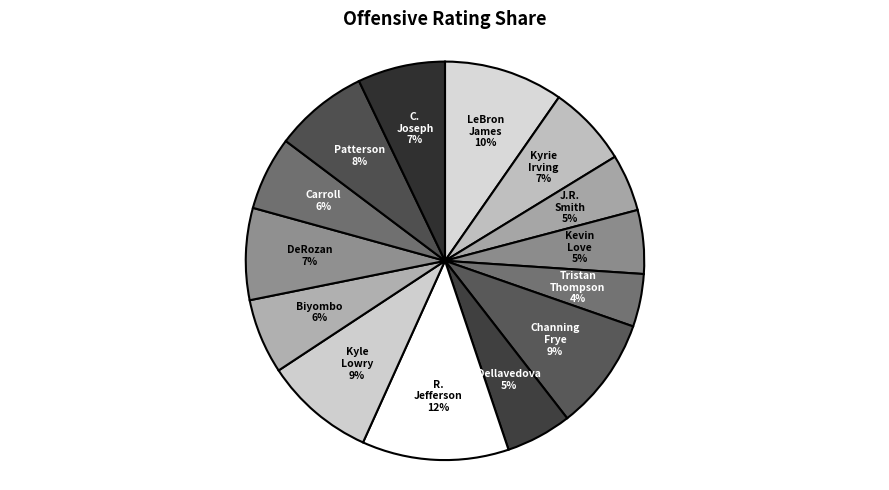

Which category has the biggest portion of the pie?

R. Jefferson